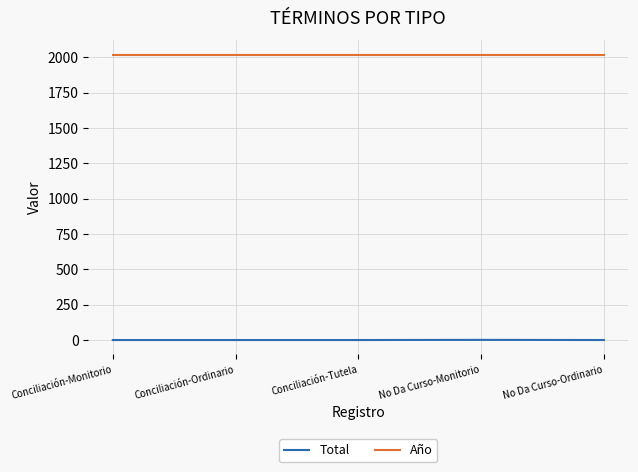

Is it true that Año equals 2017 at Conciliación-Monitorio?

True